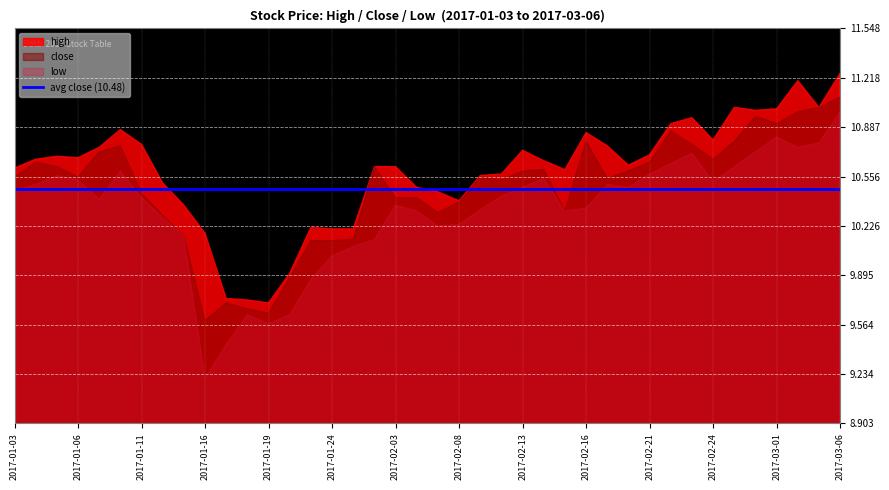

What is the total value across all series at 2017-03-03?

32.8